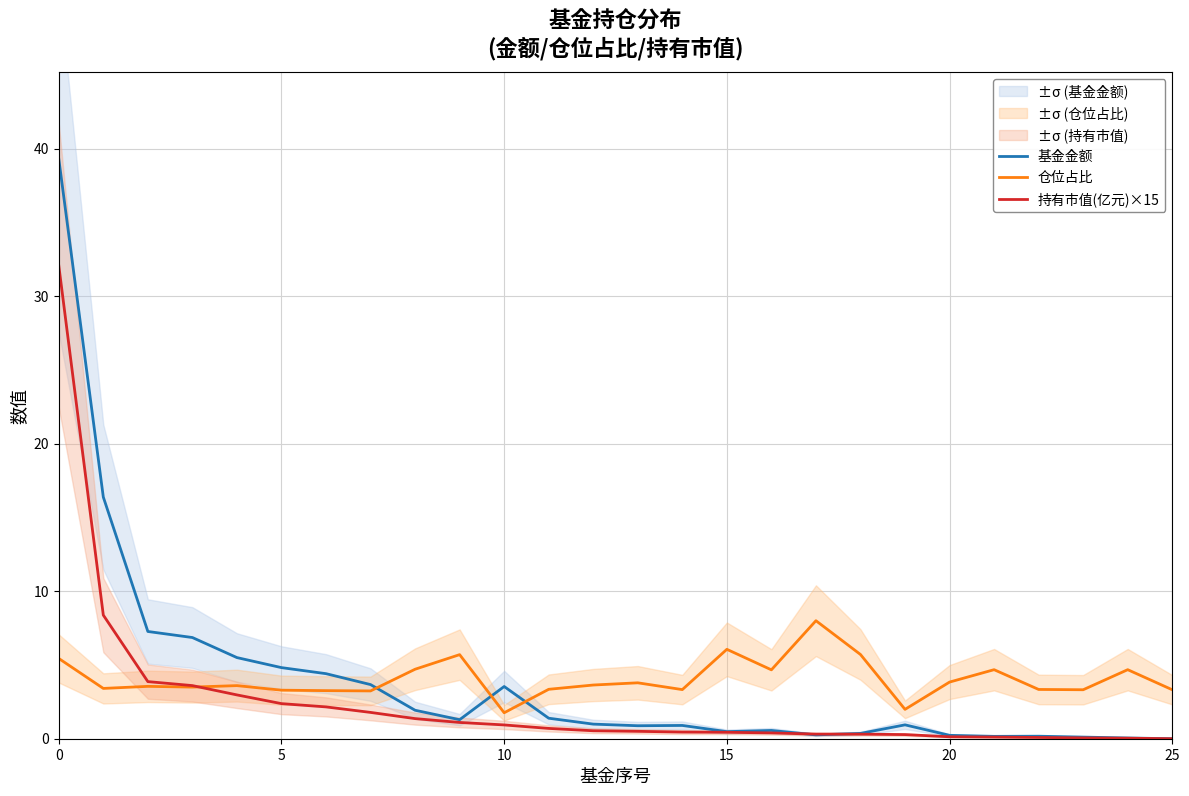

What is the total value across all series at 9?

8.1